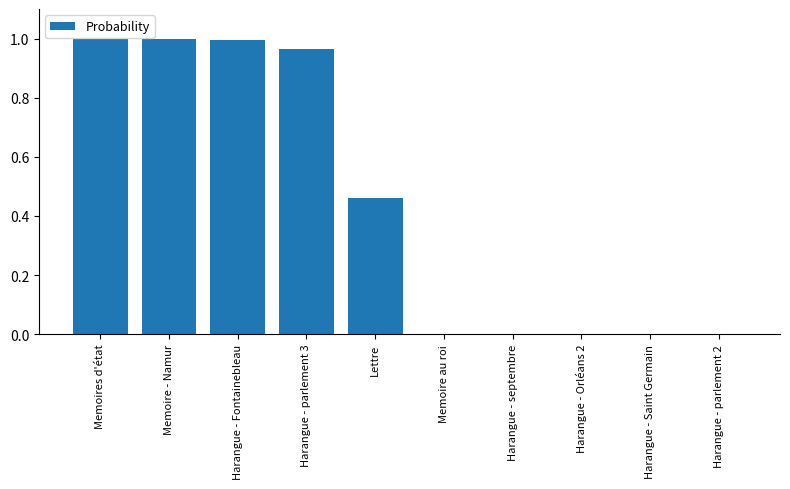

What is the sum of all values?

4.4